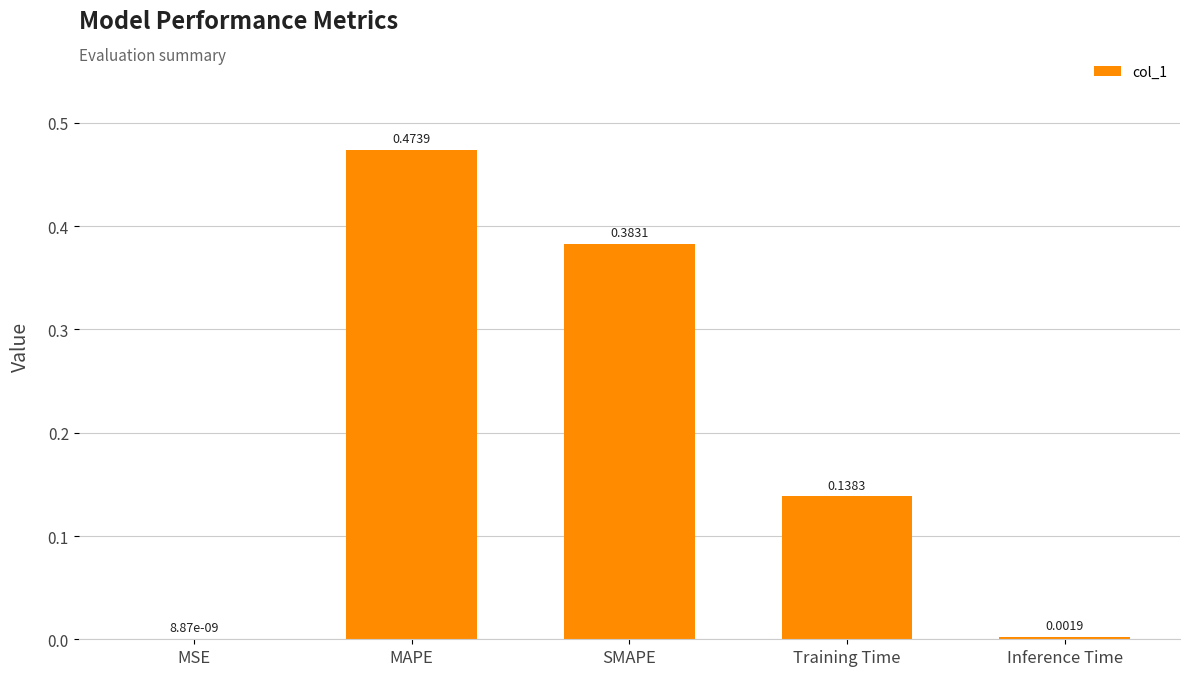

At which label is the value closest to 0?

MSE